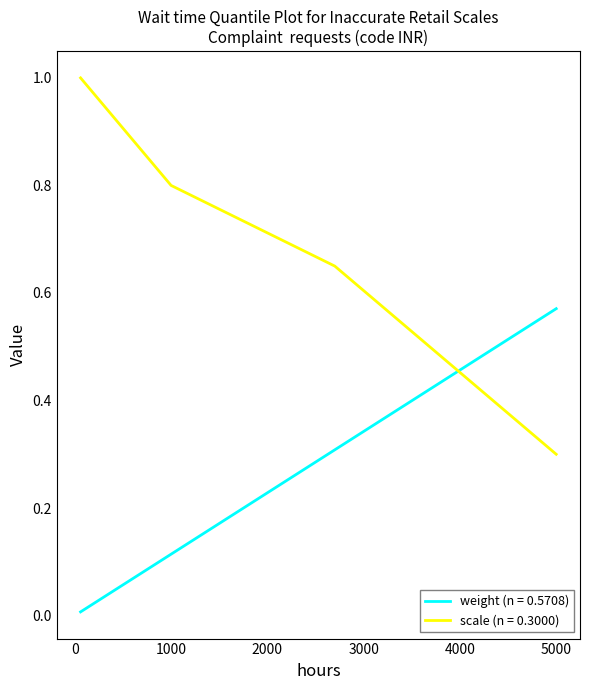

Which series has the largest total across all categories?

scale (n = 0.3000)